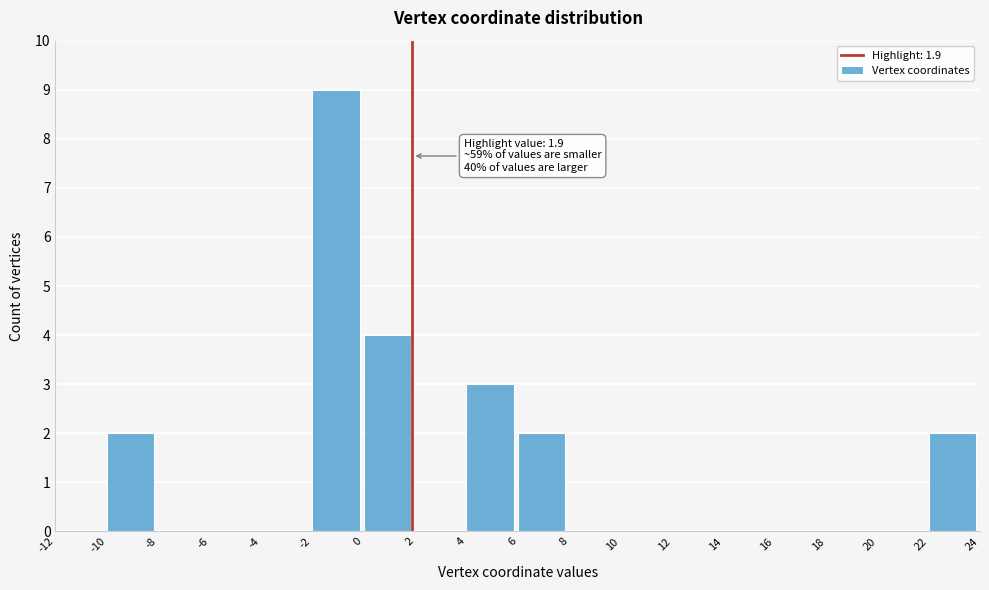

Over which range of the x-axis is the bar tallest?

-2 to 0